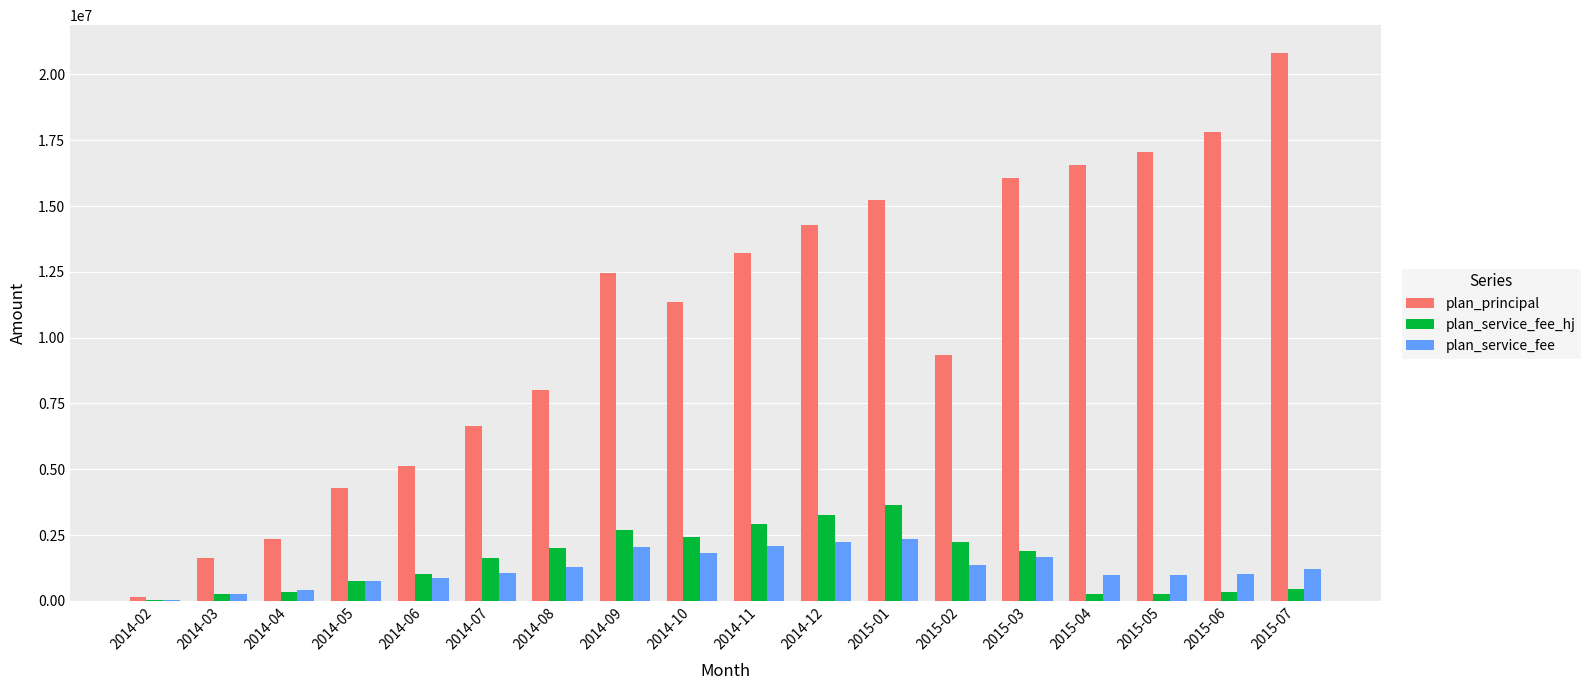

Which category has the highest value in the plan_principal series?

2015-07